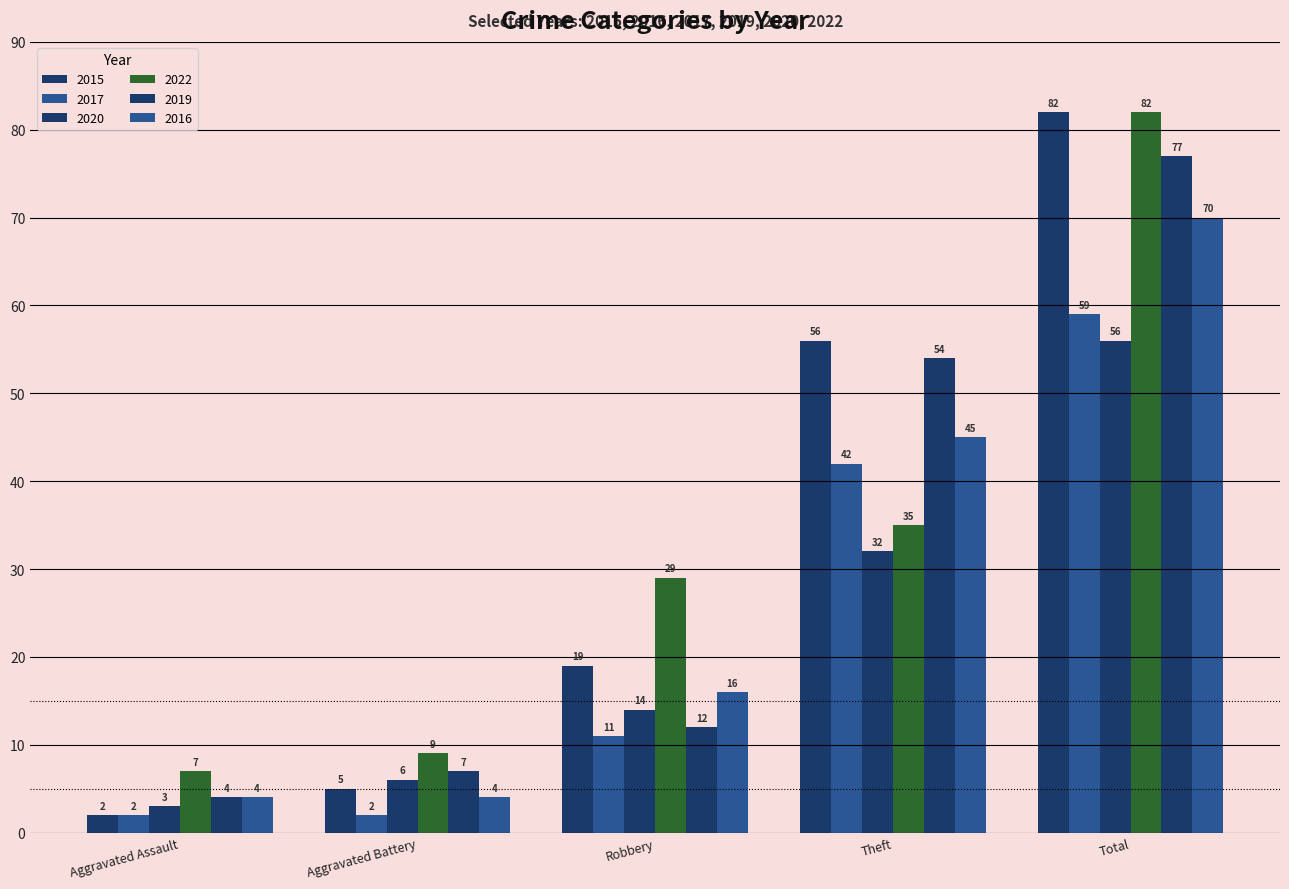

At which category is the sum across all series the highest?

Total